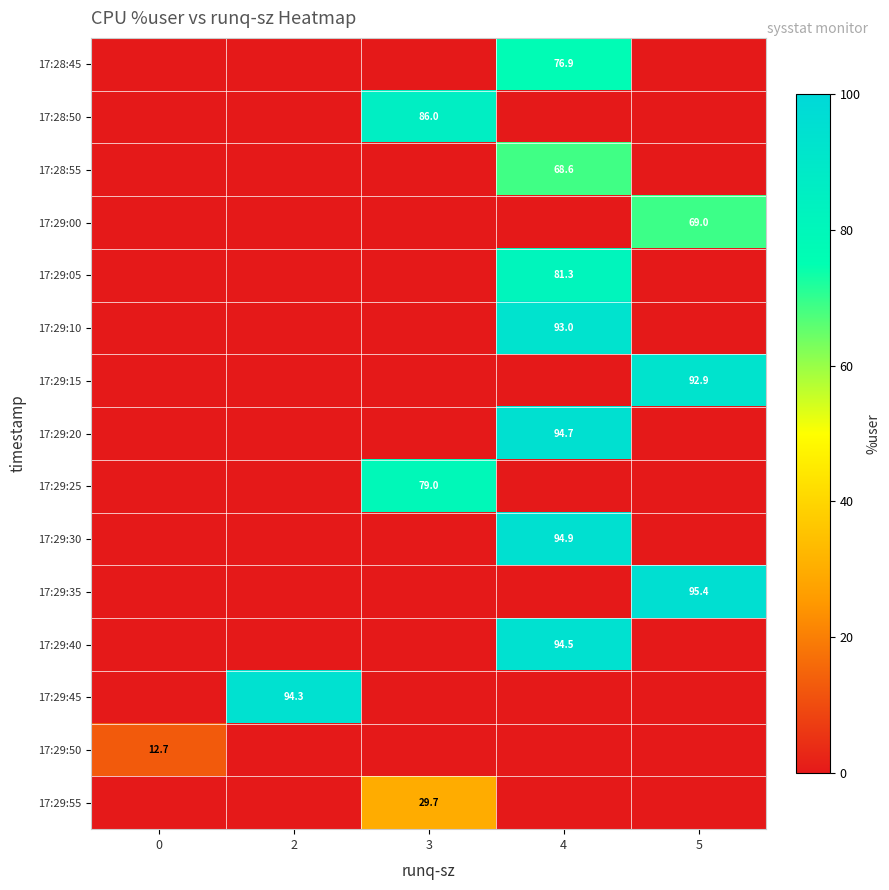

True or false: 17:29:50 has a value of 12.7 at 0.

True